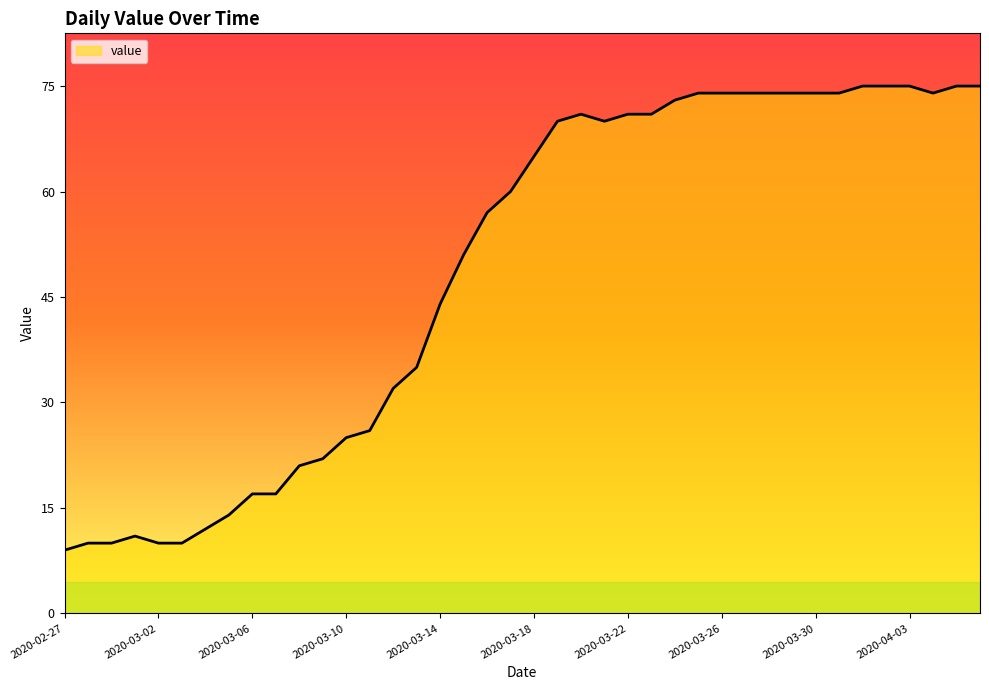

What is the greatest value displayed?

75